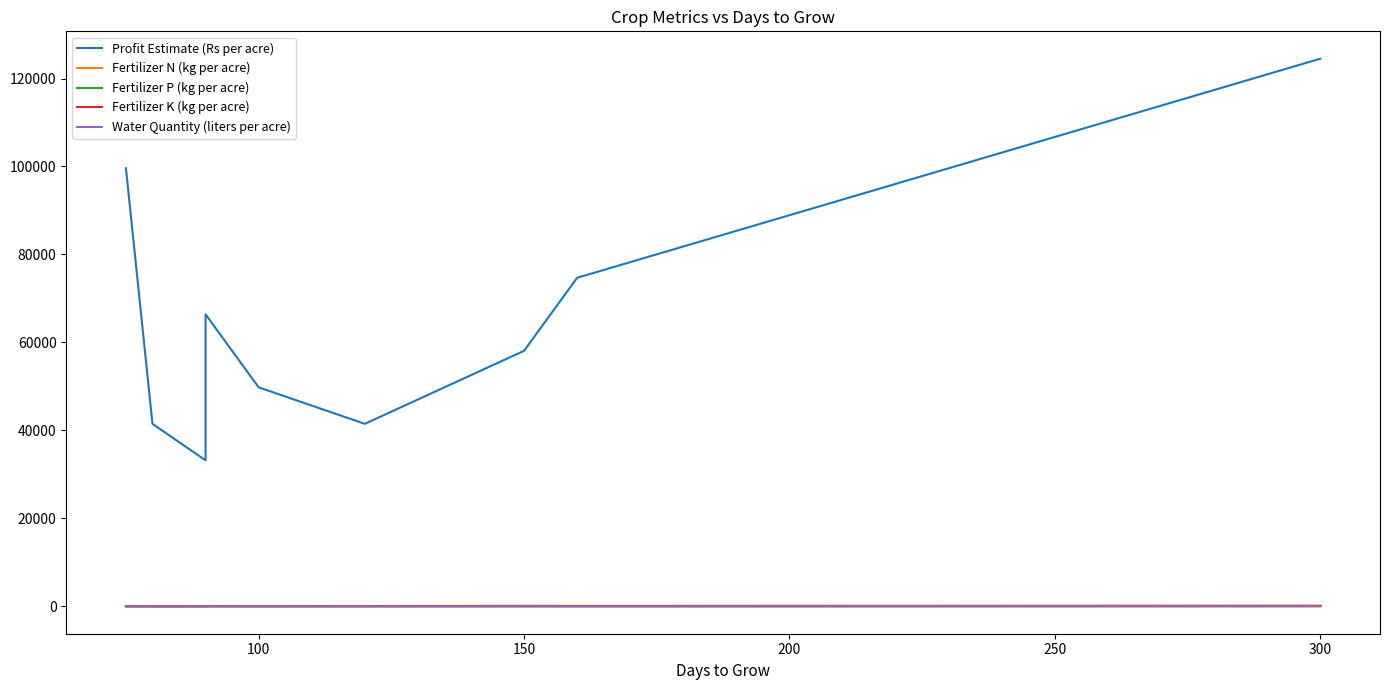

Is it true that Fertilizer P (kg per acre) equals 48 at 150?

False